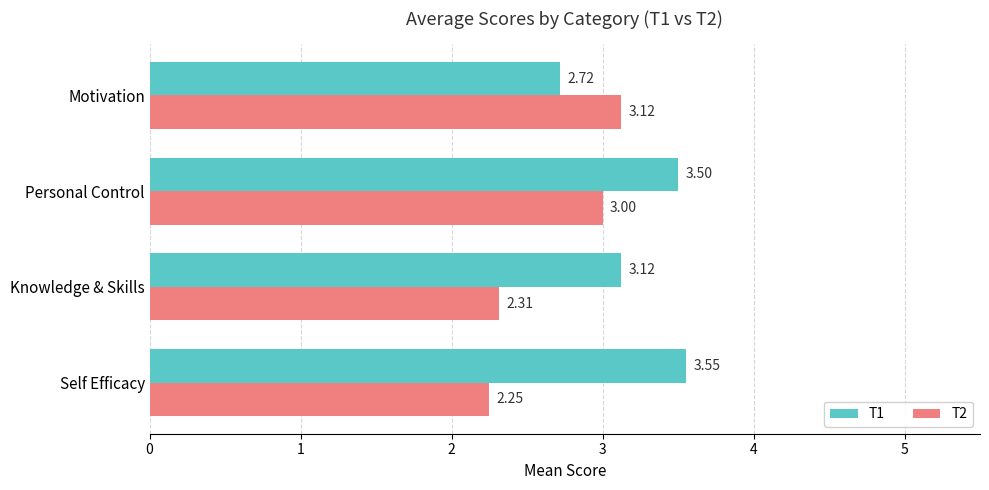

What is the difference between the second highest and minimum values in the T1 series?

0.8